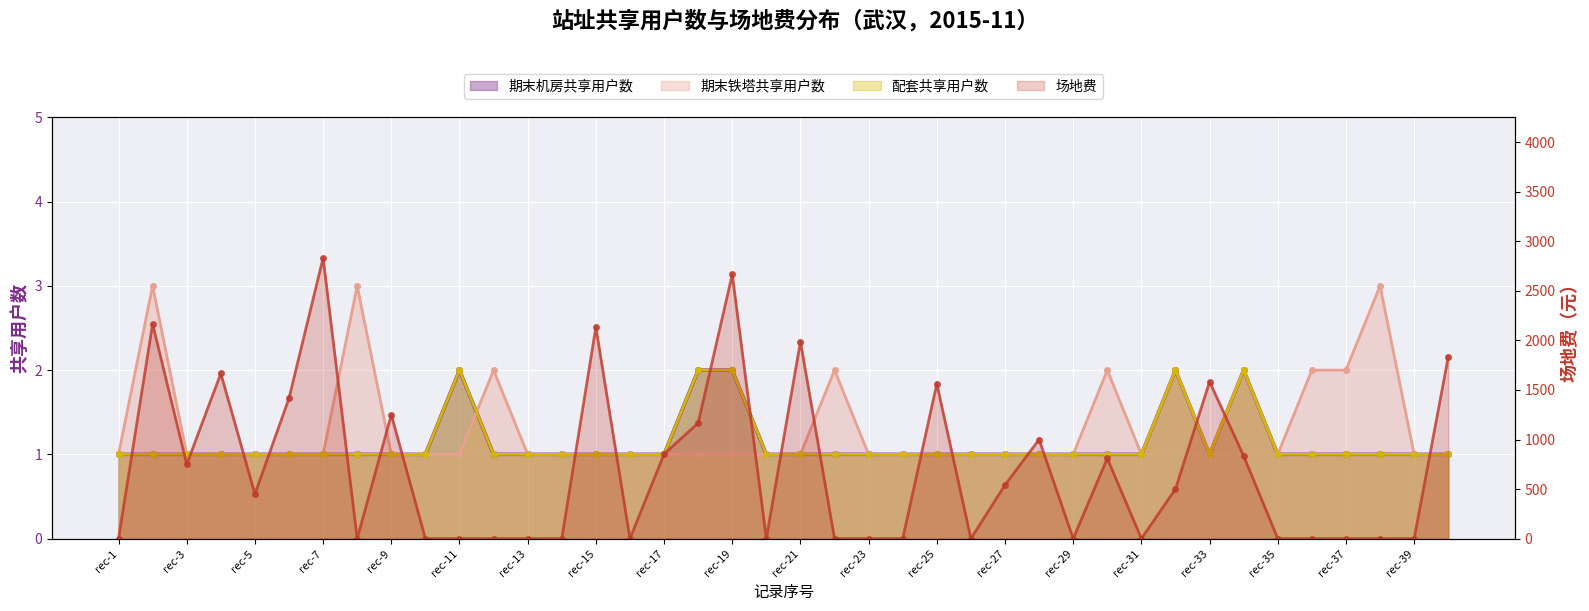

How many lines are shown in the chart?

4